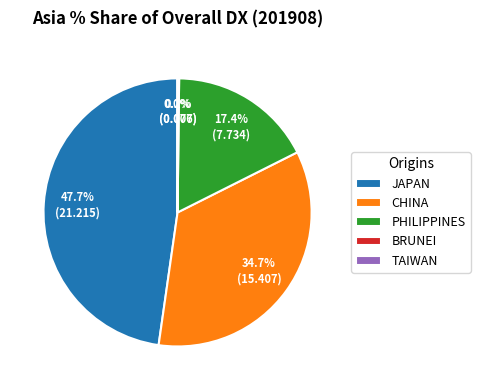

Between CHINA and JAPAN, which is larger?

JAPAN